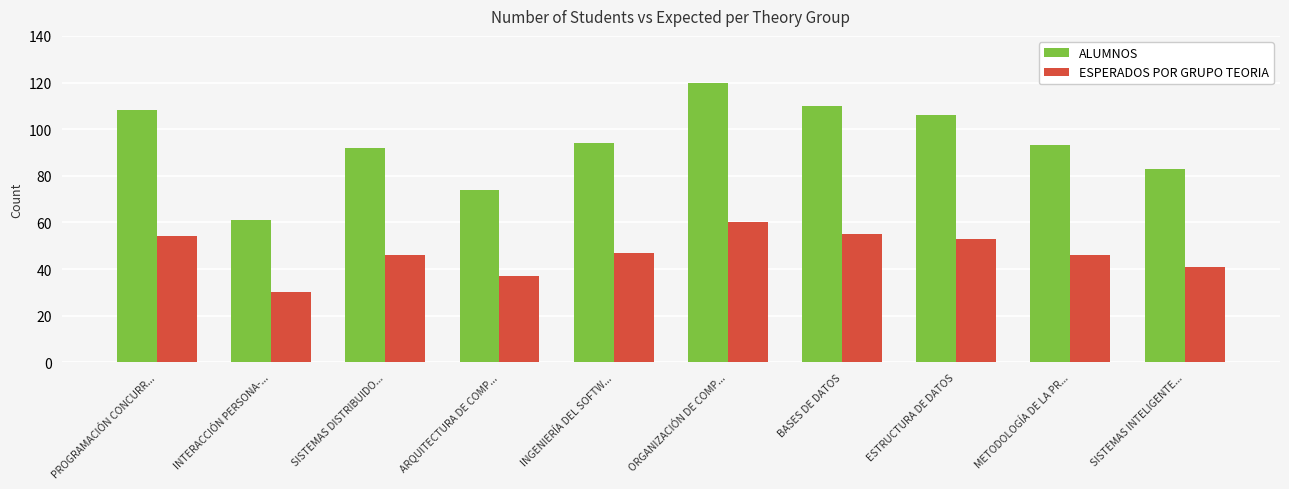

Is it true that ALUMNOS equals 41 at METODOLOGÍA DE LA PR...?

False